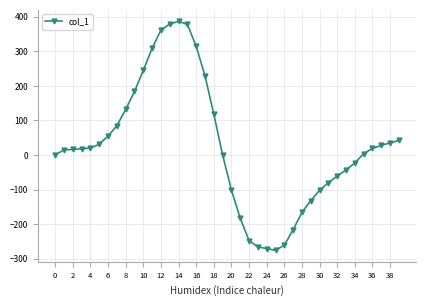

What is the difference between the maximum and minimum values?

663